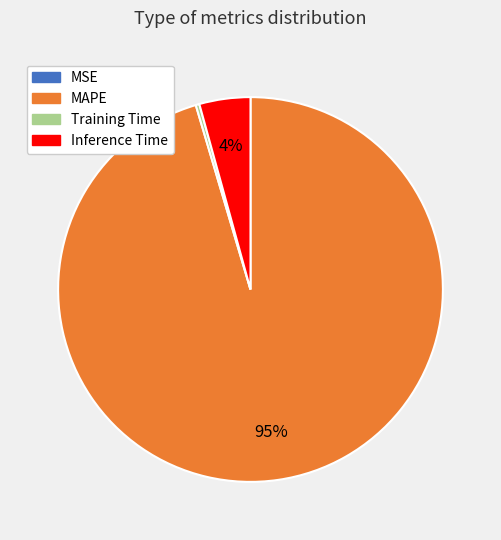

Is there any slice that represents more than half of the pie?

Yes